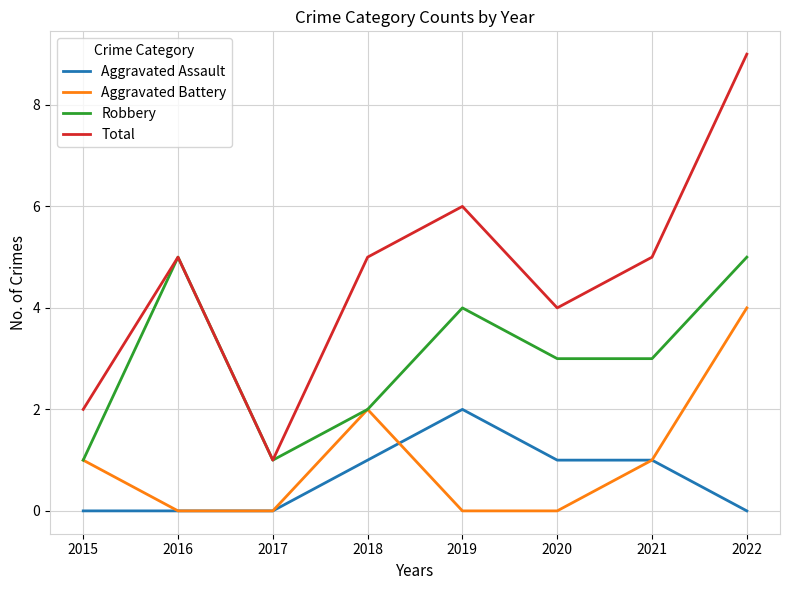

Is the value of Robbery at 2015 greater than the value of Total at 2020?

No